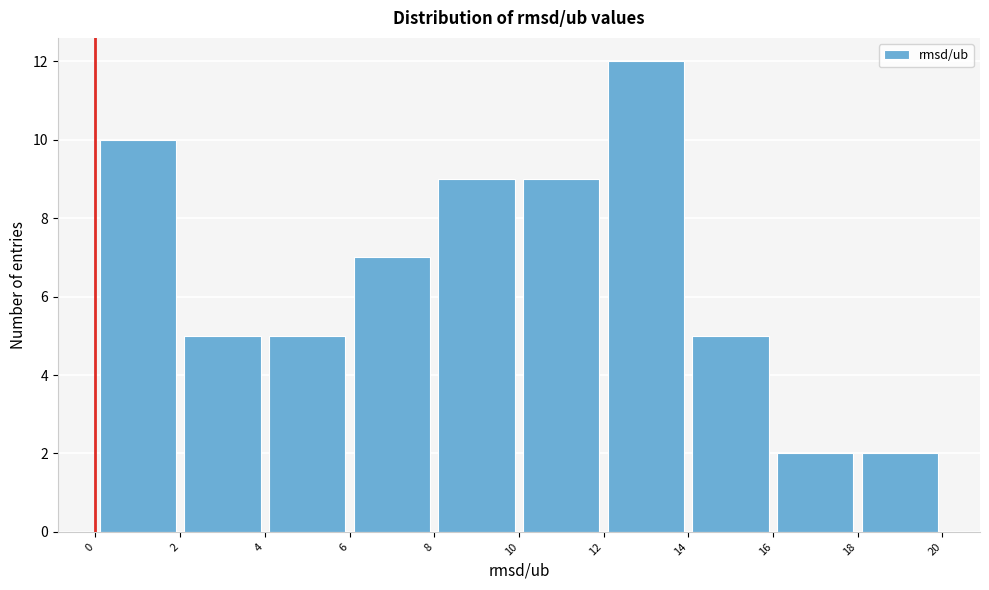

Which range on the x-axis has the tallest bar?

12 to 14